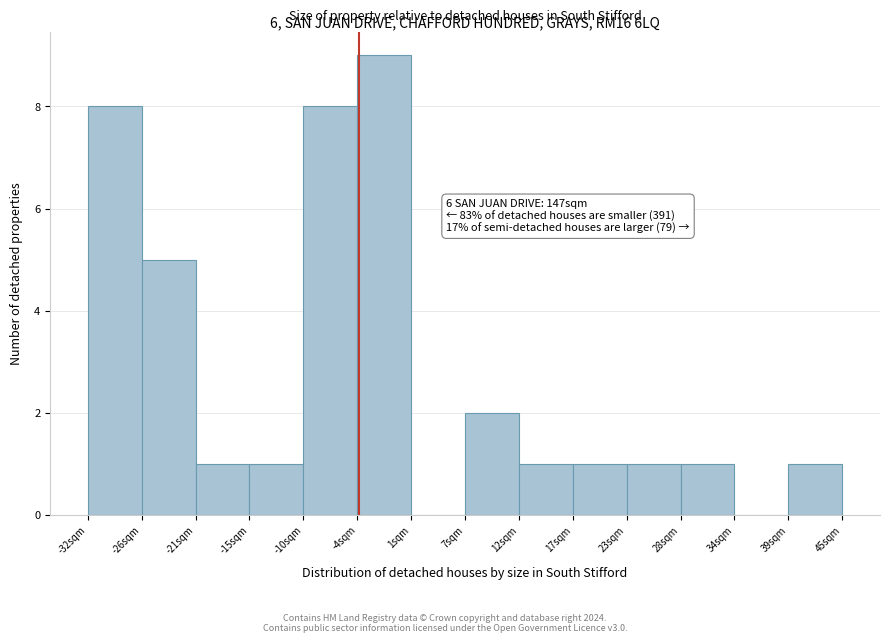

Over which range of the x-axis is the bar tallest?

-4 to 1